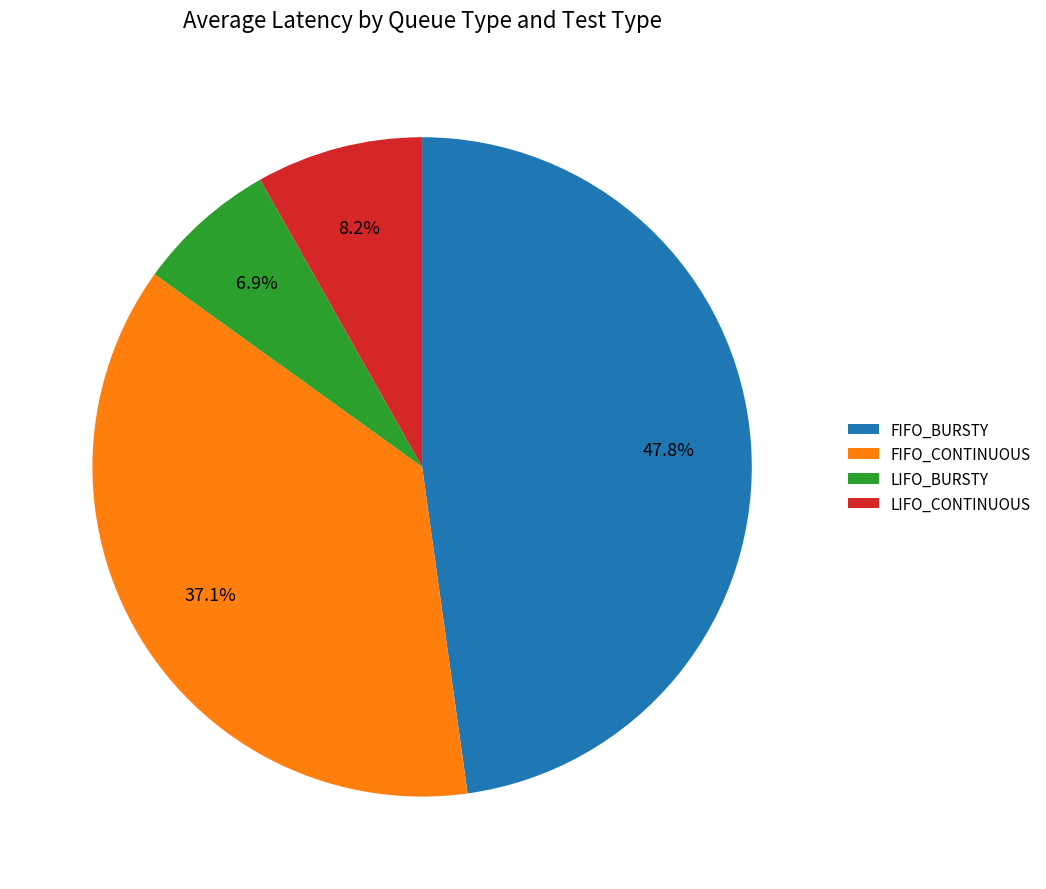

Does any single category account for the majority?

No